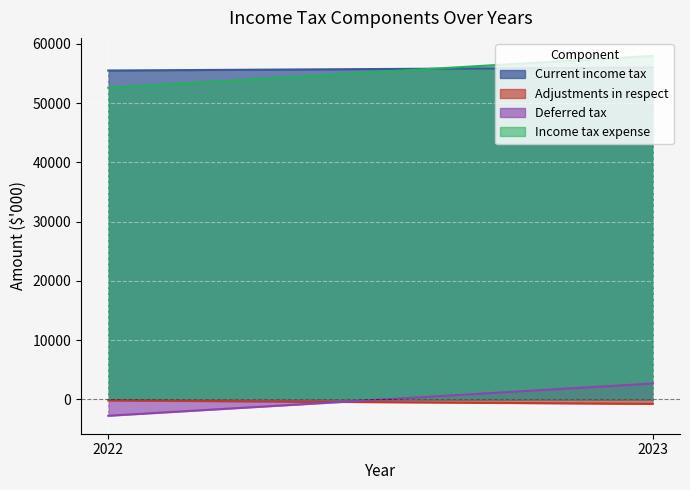

Count the number of data series in this chart.

4